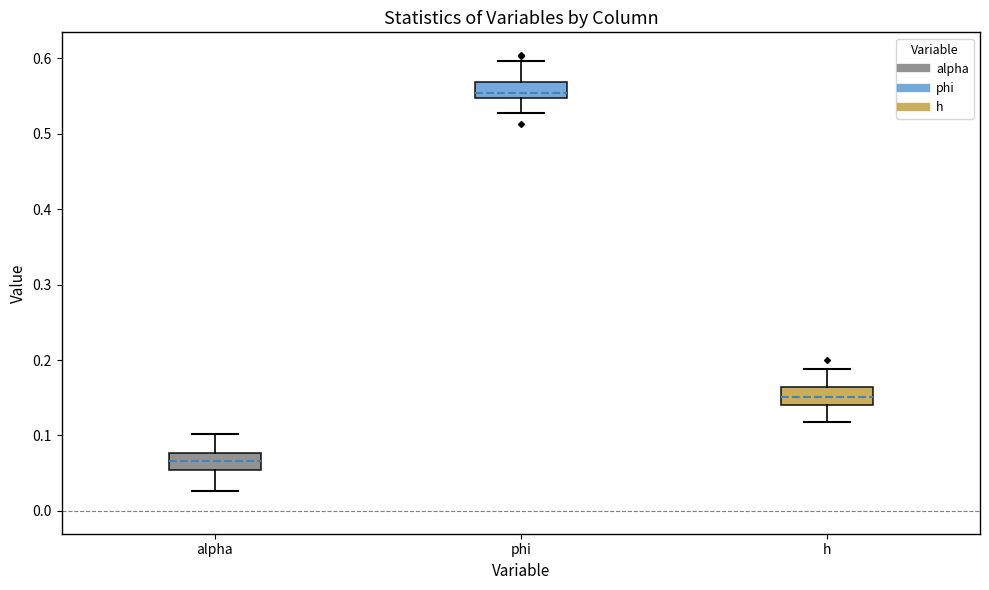

Which box's median line is the lowest?

alpha